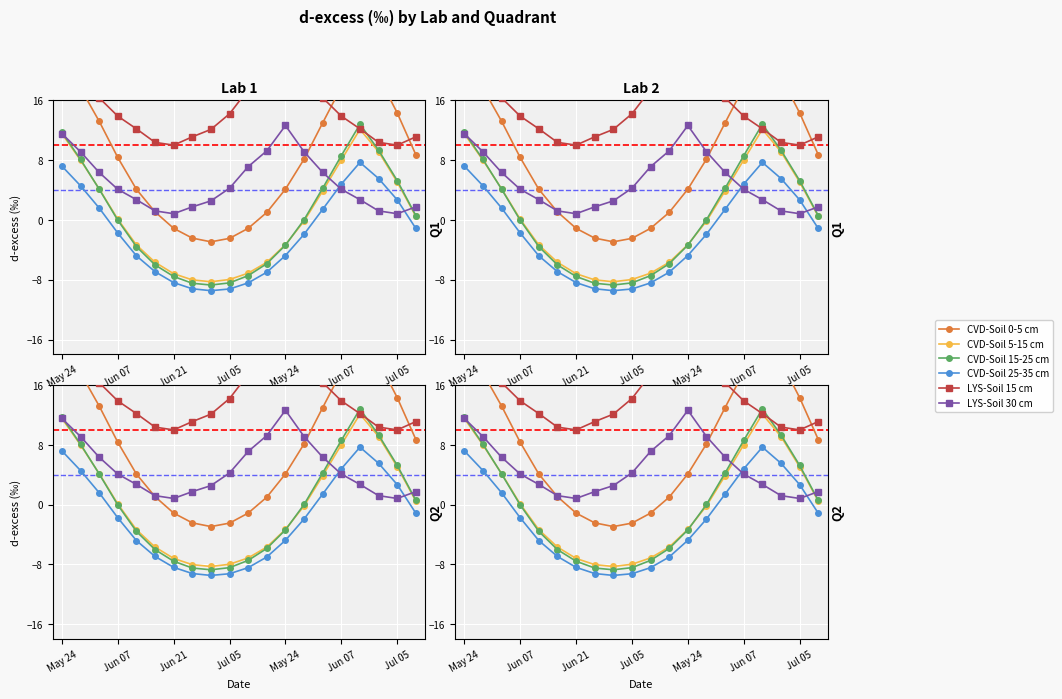

At how many categories does at least one series exceed 17?

9